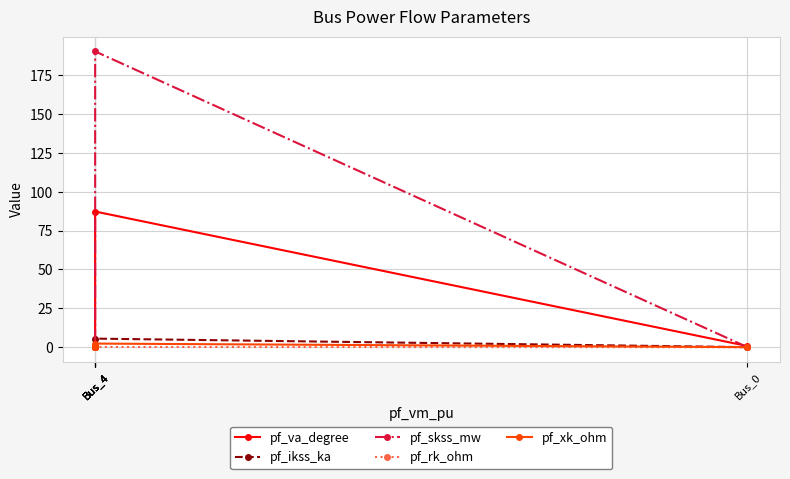

True or false: pf_xk_ohm and pf_ikss_ka cross at least once.

False